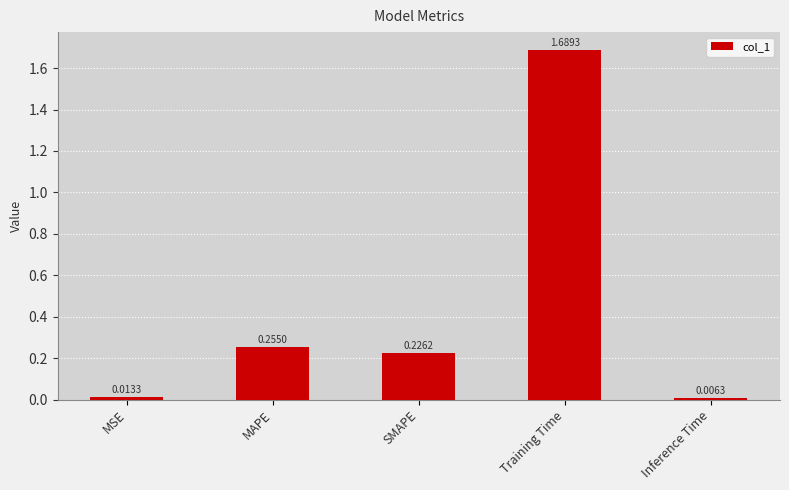

Which has a higher value, SMAPE or Training Time?

Training Time